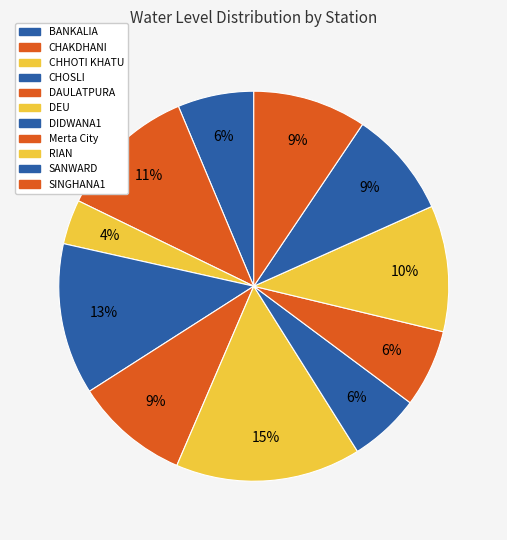

True or false: DEU accounts for 2% of the total.

False